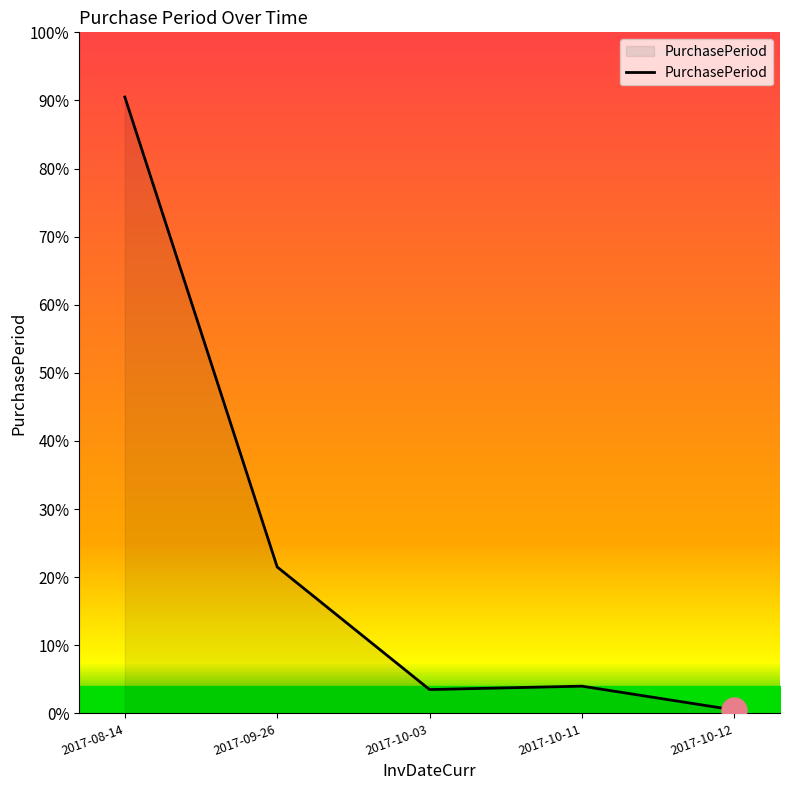

Does the chart display data point markers on the line(s)?

No